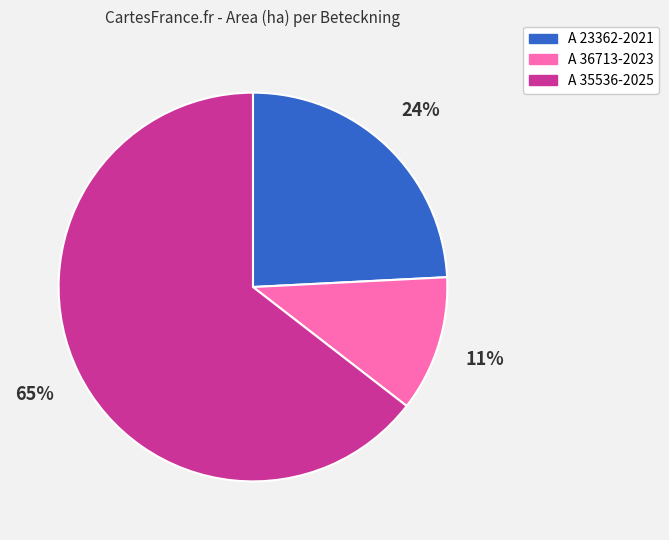

How many slices are in this pie chart?

3